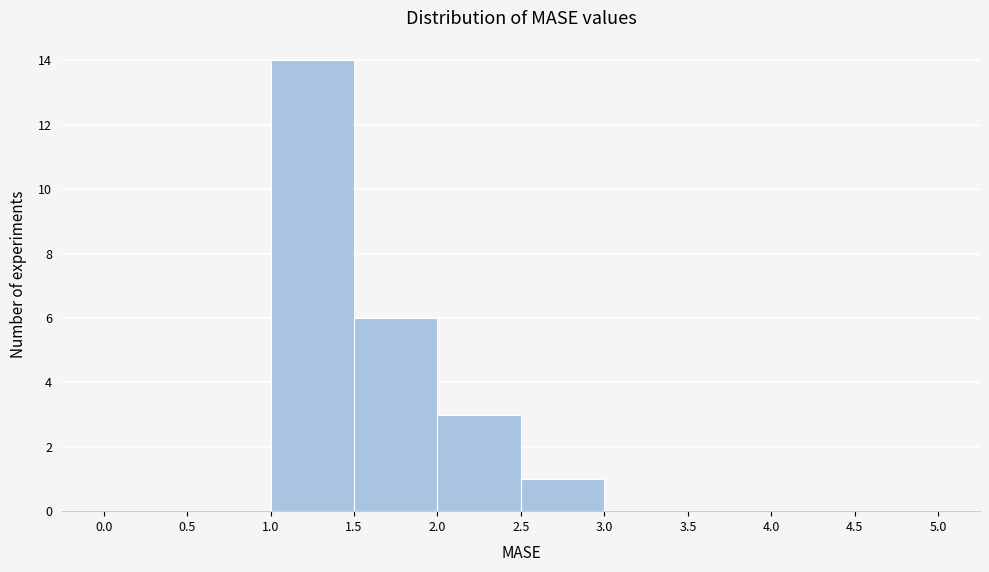

Reading left to right, list every bar in this chart as the range it spans on the x-axis followed by its height. The values are not printed on the chart, so give them approximately, as read against the axis.

0.0 to 0.5: 0
0.5 to 1.0: 0
1.0 to 1.5: 14
1.5 to 2.0: 6
2.0 to 2.5: 3
2.5 to 3.0: 1
3.0 to 3.5: 0
3.5 to 4.0: 0
4.0 to 4.5: 0
4.5 to 5.0: 0